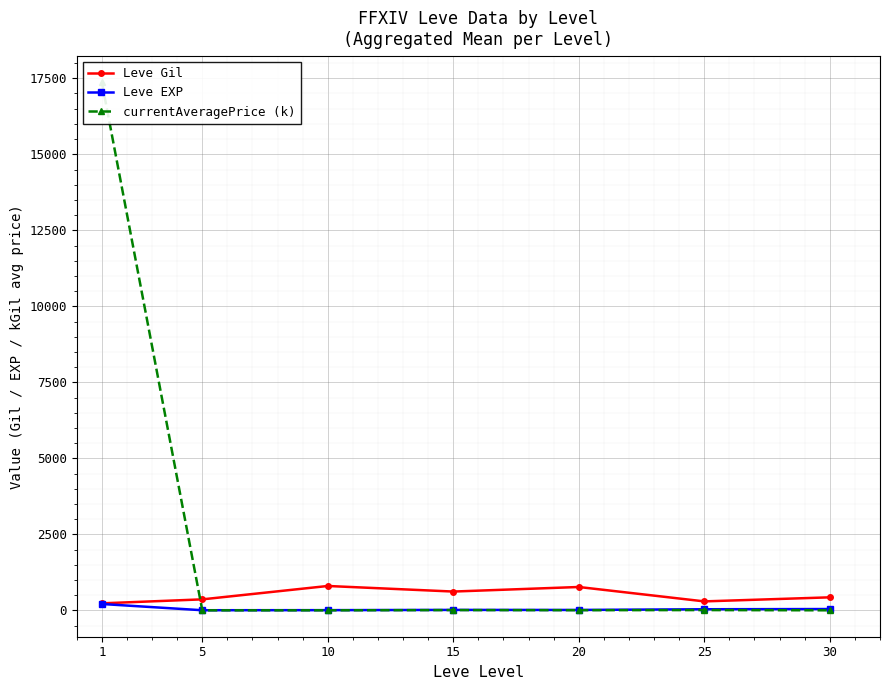

What is the difference between the Leve Gil values at 10 and 15?

183.3